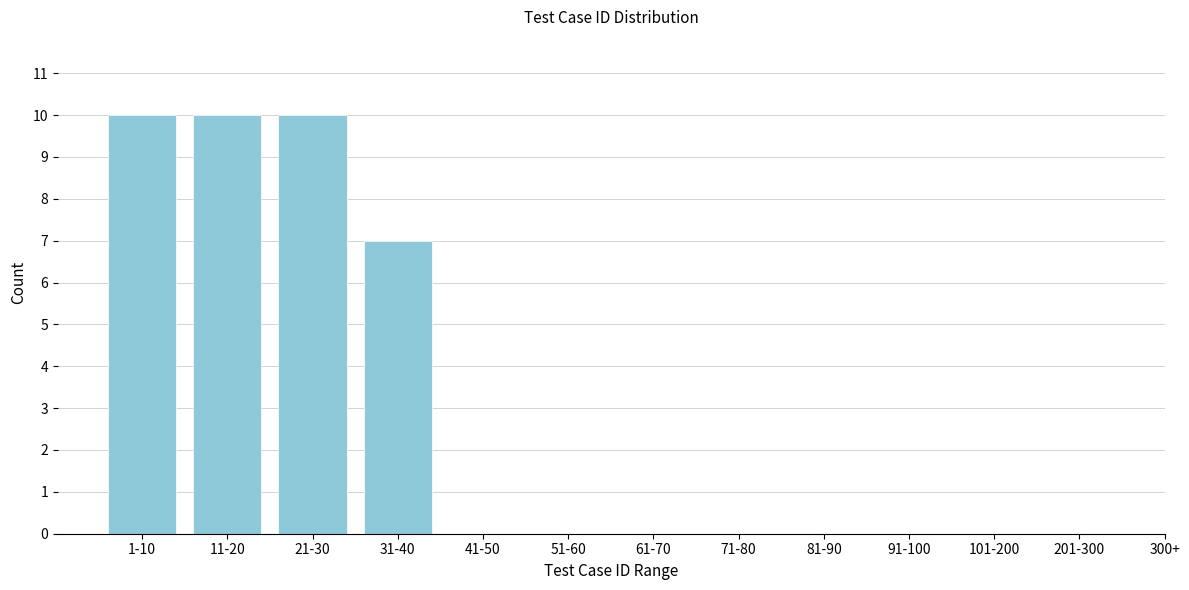

Reading left to right, transcribe all the data shown in this chart.

1-10=10	11-20=10	21-30=10	31-40=7	41-50=0	51-60=0	61-70=0	71-80=0	81-90=0	91-100=0	101-200=0	201-300=0